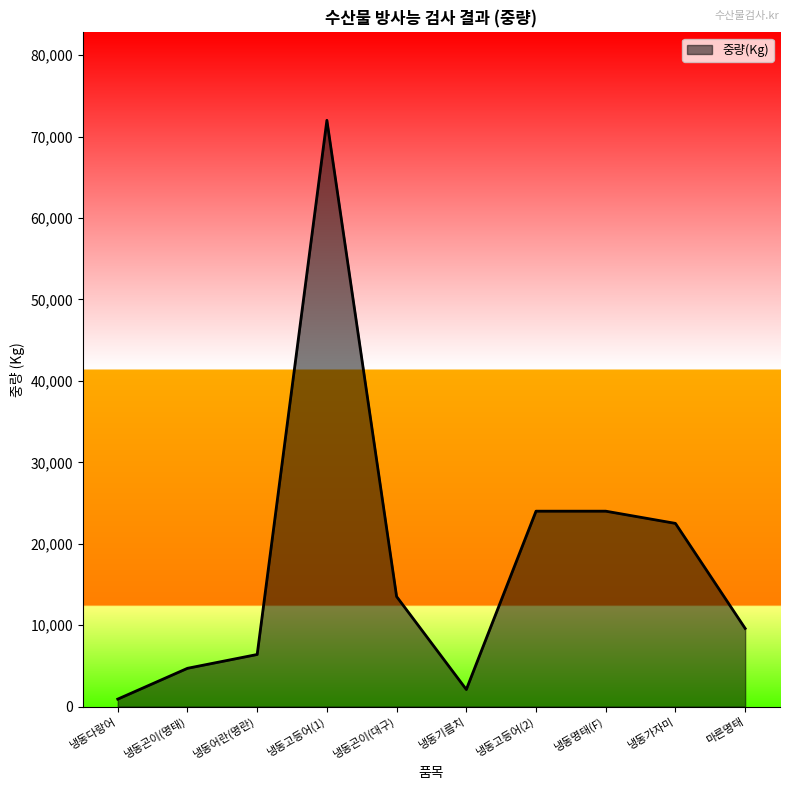

Is it true that the value at 냉동기름치 is 2100?

True